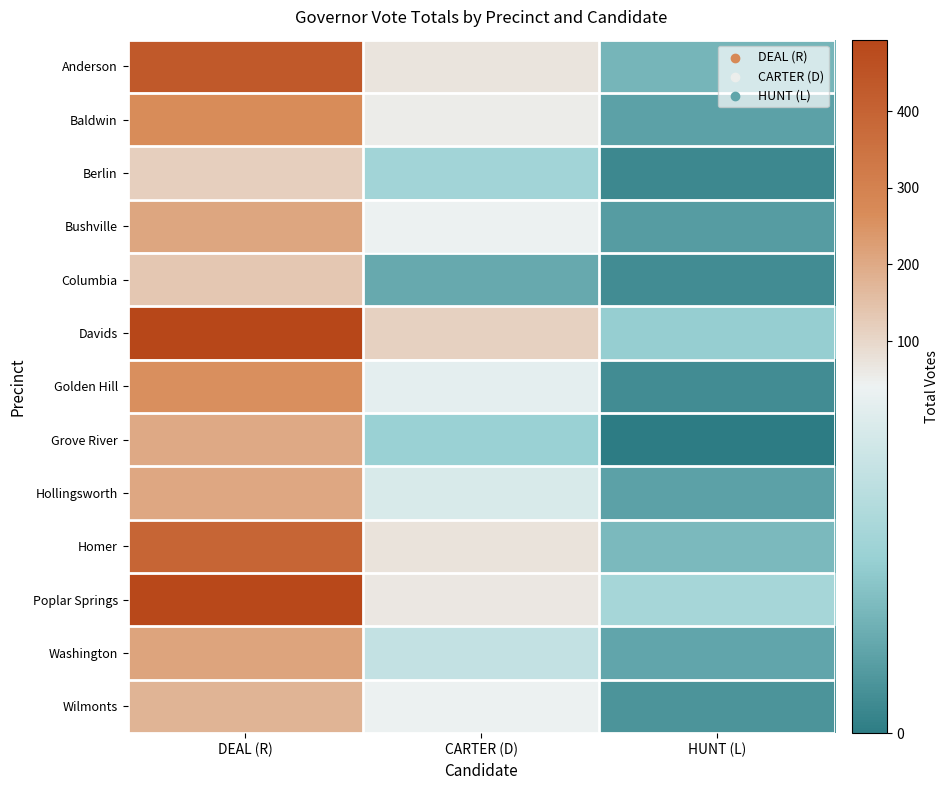

Which has a higher value, HUNT (L) or CARTER (D)?

CARTER (D)